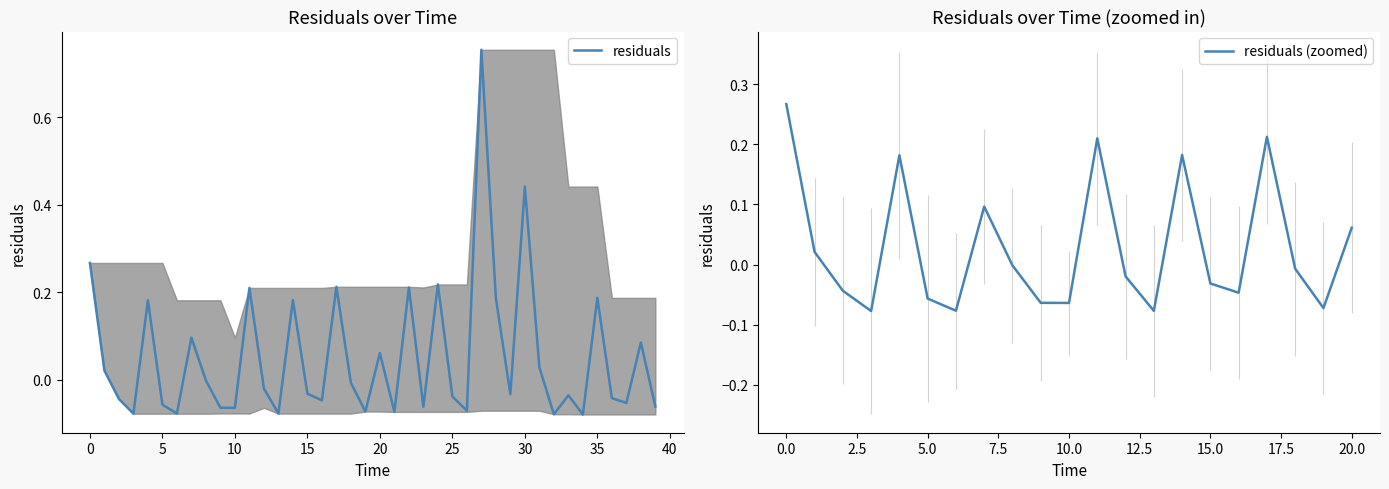

What is the sum of the values at 29 and 28?

0.2